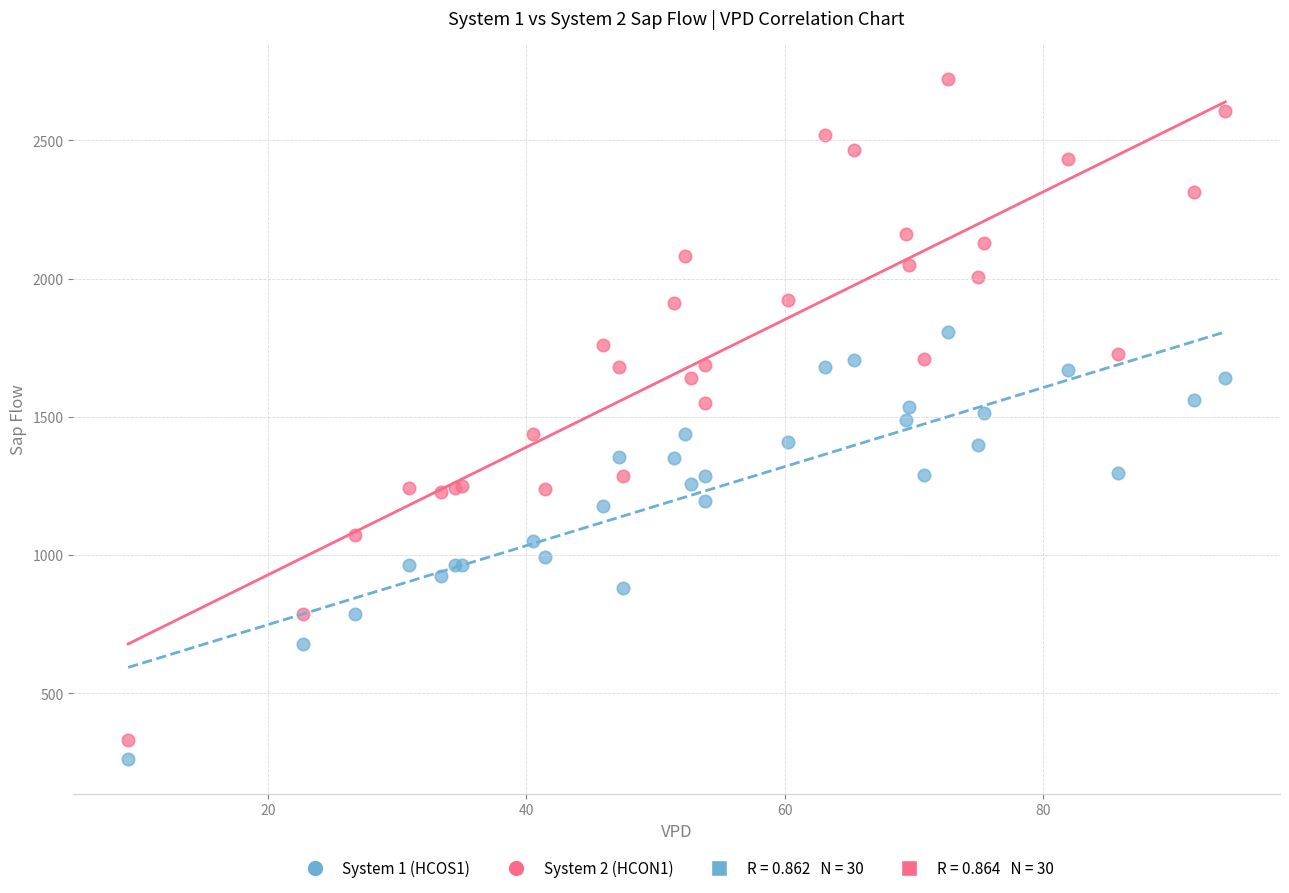

Which series has the widest spread of Y values?

System 2 (HCON1)